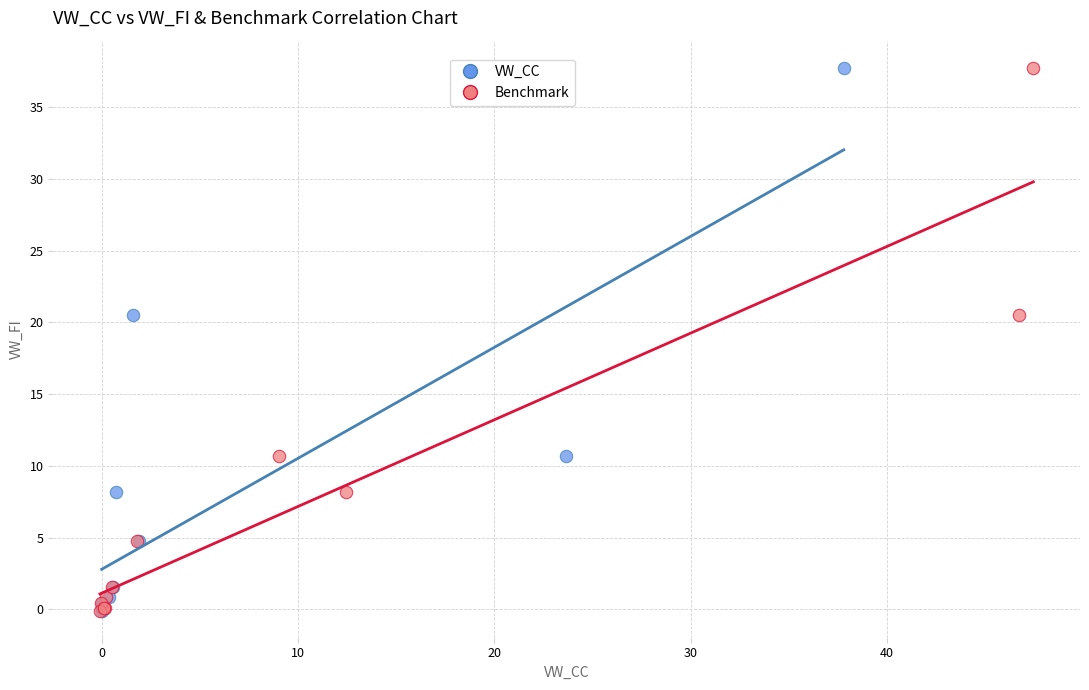

What are all the series names shown in the legend?

VW_CC, Benchmark